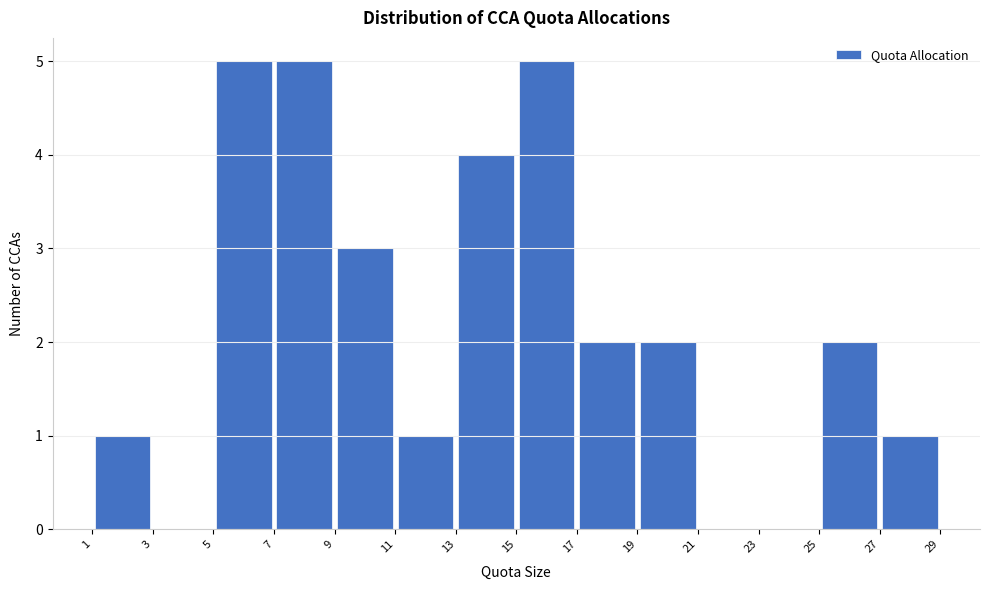

Reading left to right, transcribe this chart: for each bar, give the range it covers on the x-axis and its height. The values are not printed on the chart, so give them approximately, as read against the axis.

1 to 3: 1
3 to 5: 0
5 to 7: 5
7 to 9: 5
9 to 11: 3
11 to 13: 1
13 to 15: 4
15 to 17: 5
17 to 19: 2
19 to 21: 2
21 to 23: 0
23 to 25: 0
25 to 27: 2
27 to 29: 1